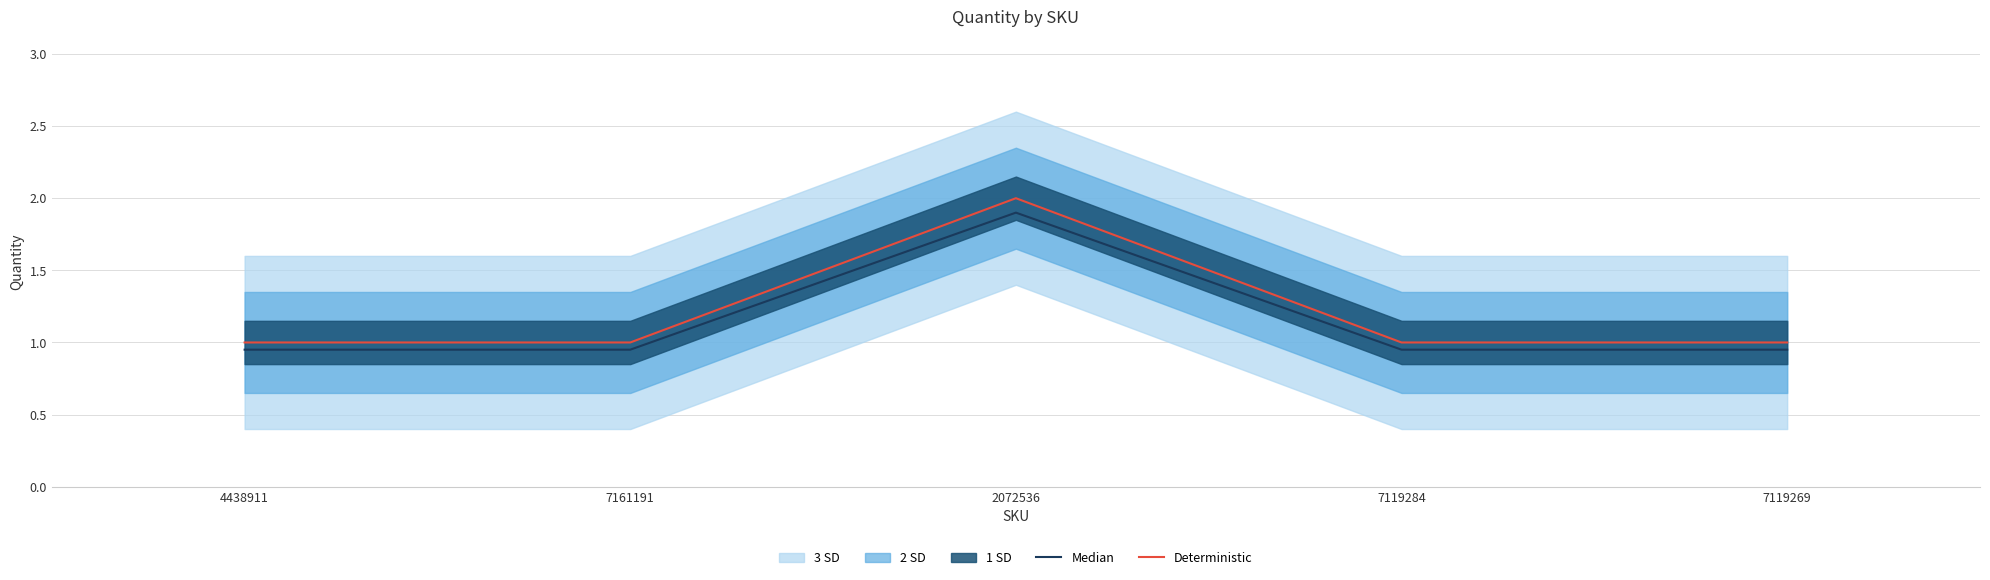

Which series has the largest range (max minus min)?

Deterministic